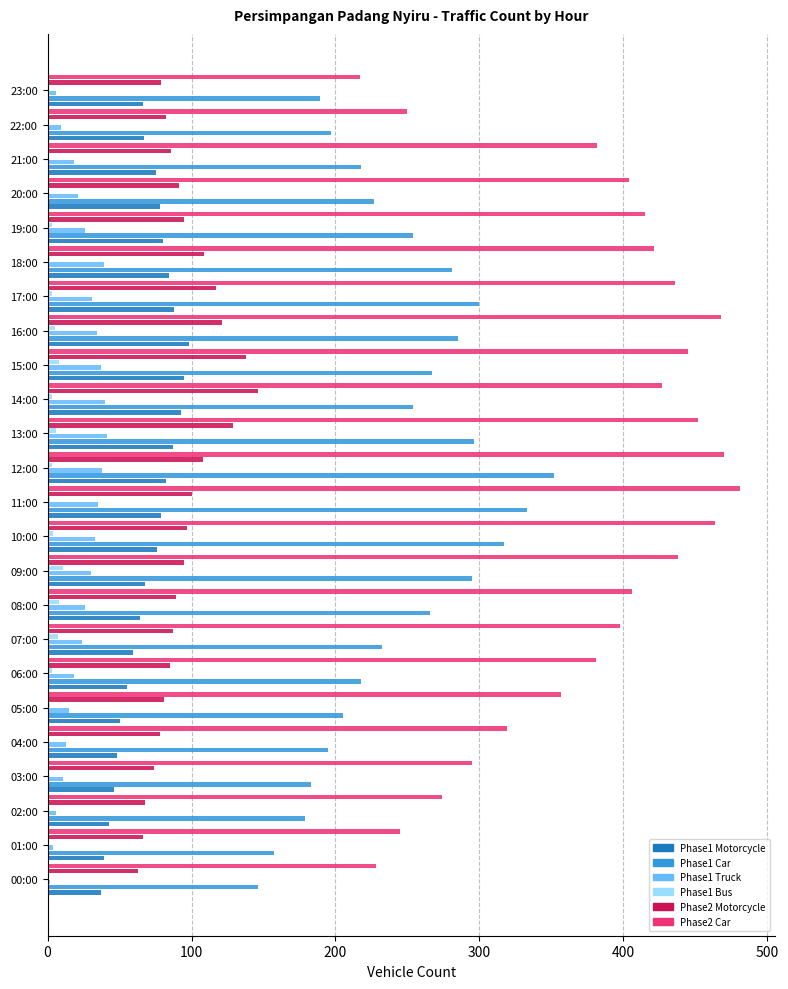

Is it true that Phase1 Car equals 115 at 15:00?

False